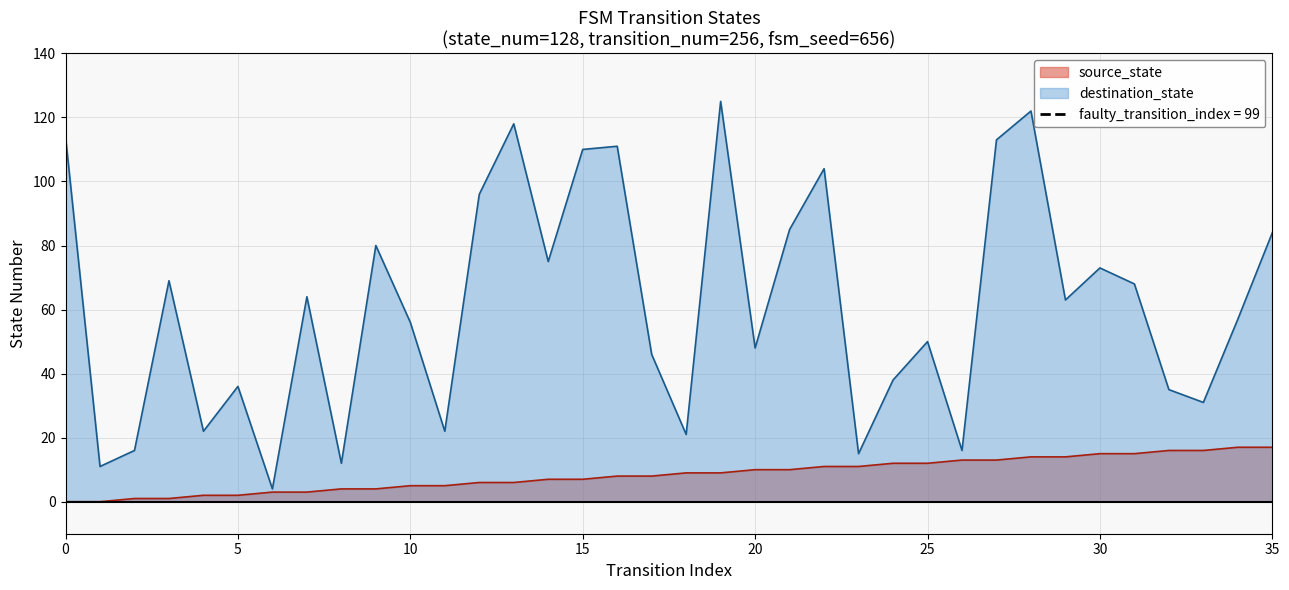

The source_state series shows 10 at 0. True or false?

False